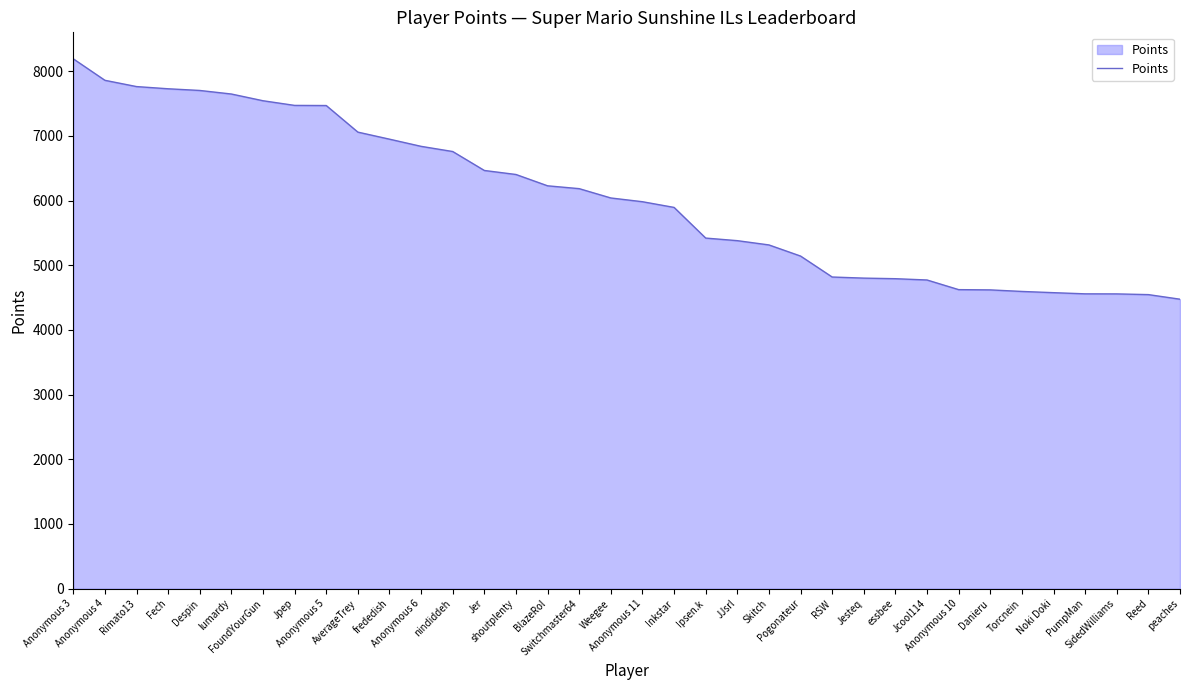

Is it true that the value at Skitch is 5314?

True